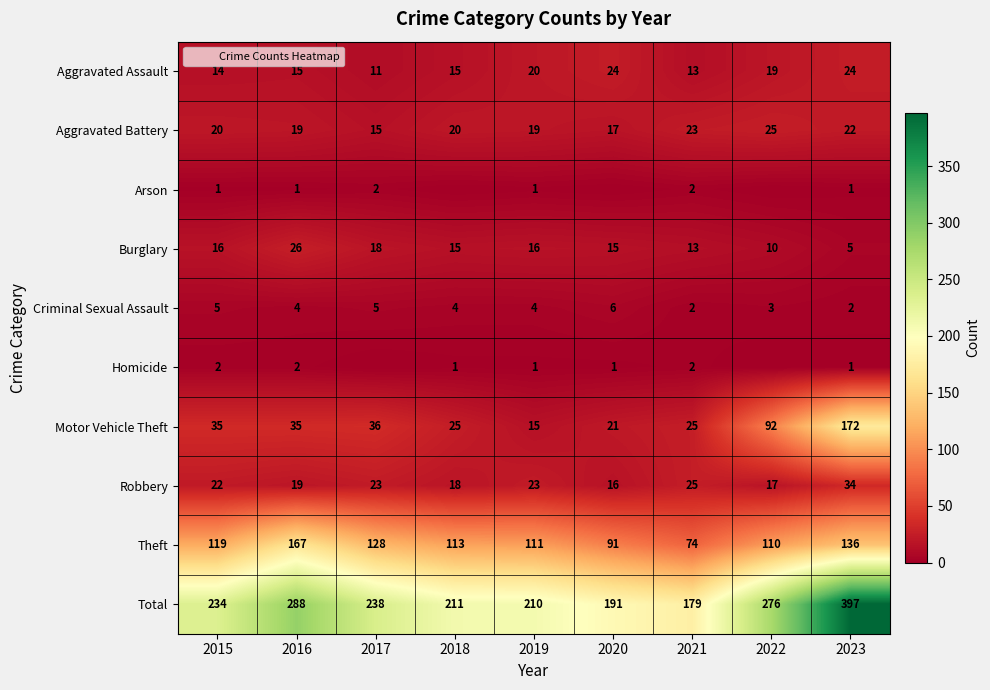

What is the difference between the maximum and minimum values in the Aggravated Battery series?

10